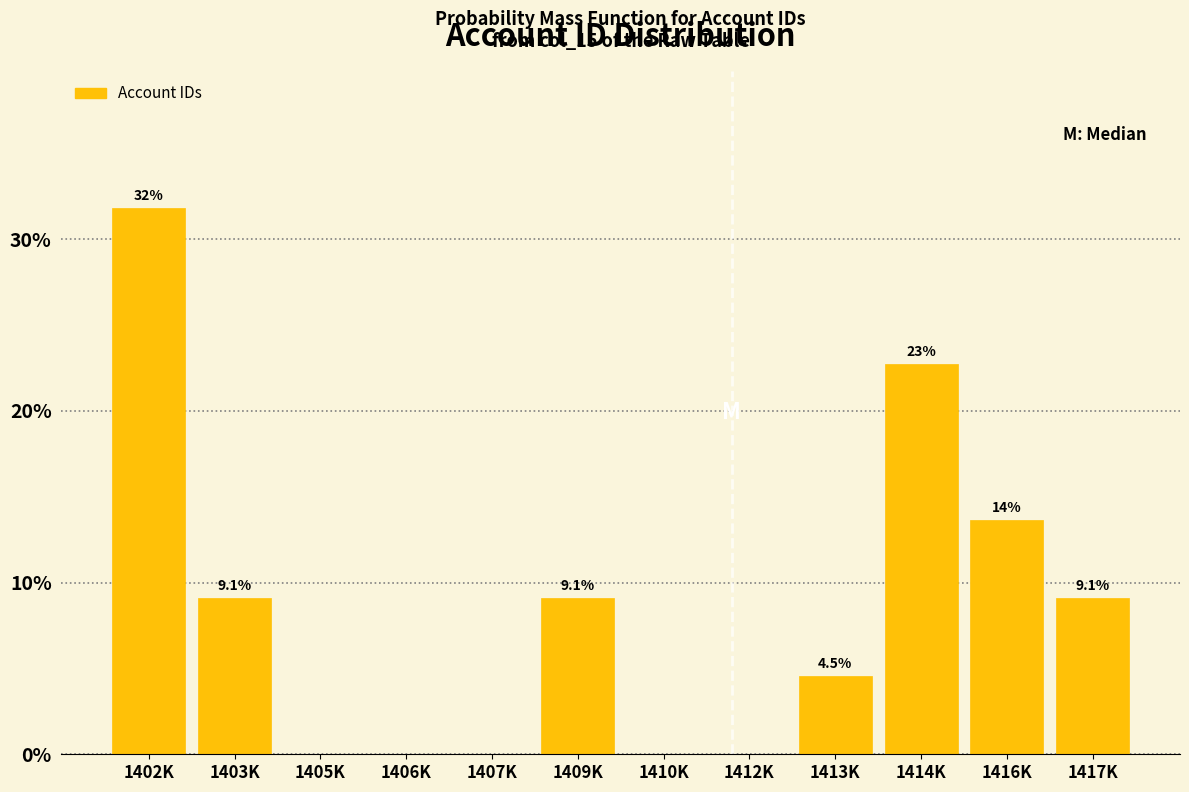

Reading left to right, list all the values displayed in this chart.

1402K=31.8	1403K=9.1	1405K=0.0	1406K=0.0	1407K=0.0	1409K=9.1	1410K=0.0	1412K=0.0	1413K=4.5	1414K=22.7	1416K=13.6	1417K=9.1